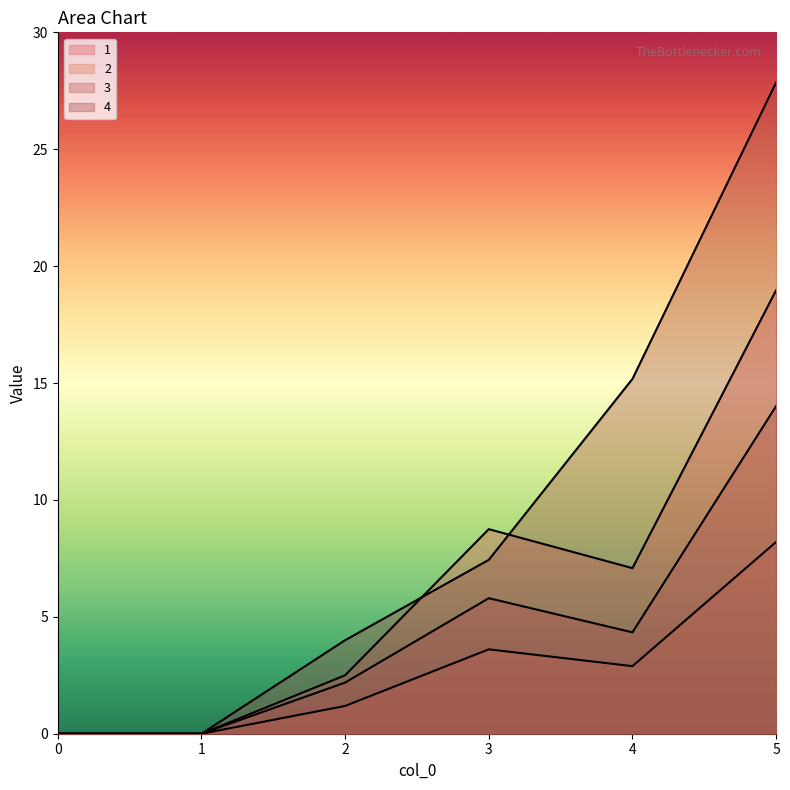

True or false: 4 has more than 0 interior local peaks.

False